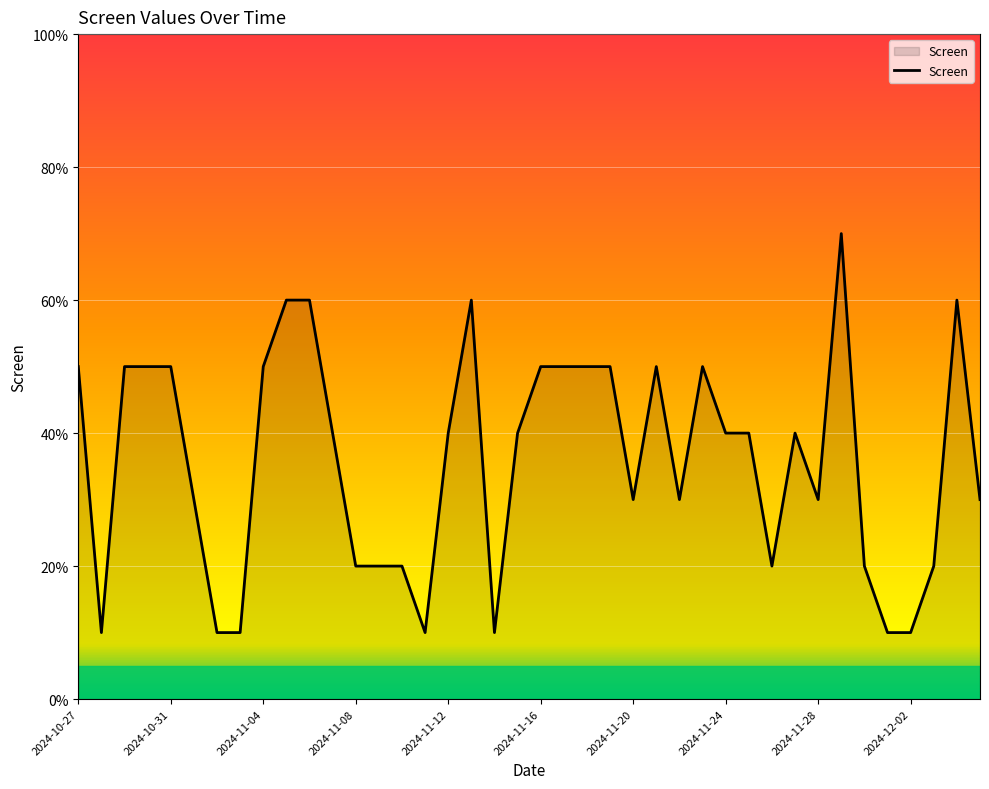

Does the chart display data point markers on the line(s)?

No